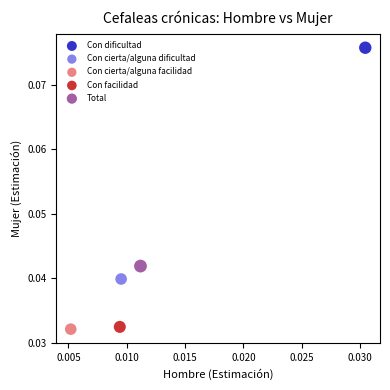

Which series reaches the maximum Y coordinate?

Con dificultad